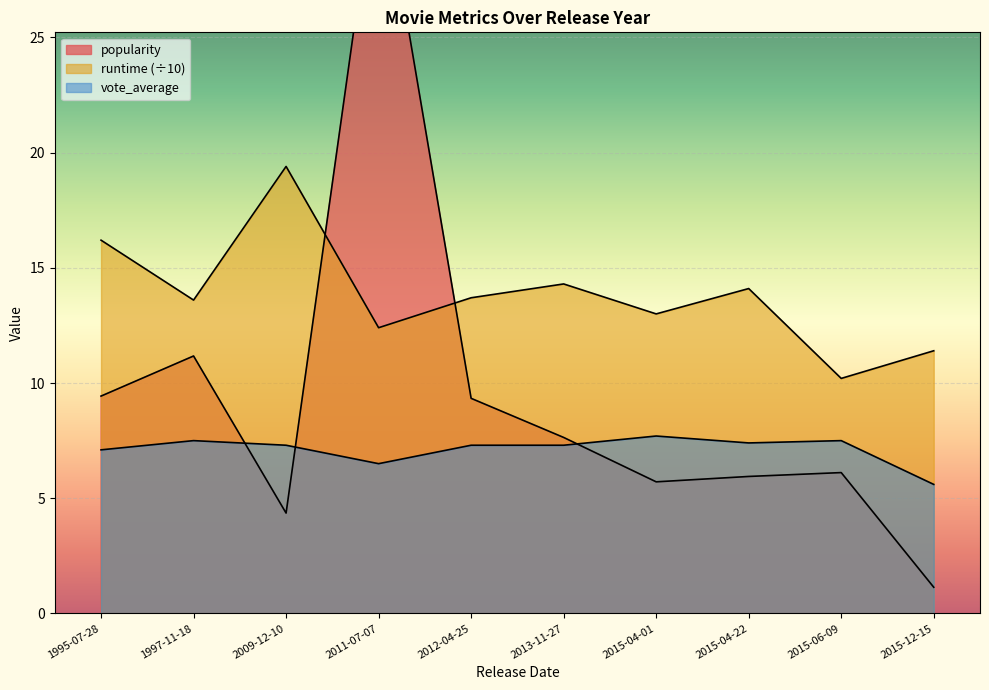

What is the difference between the vote_average values at 2012-04-25 and 2015-04-01?

0.4